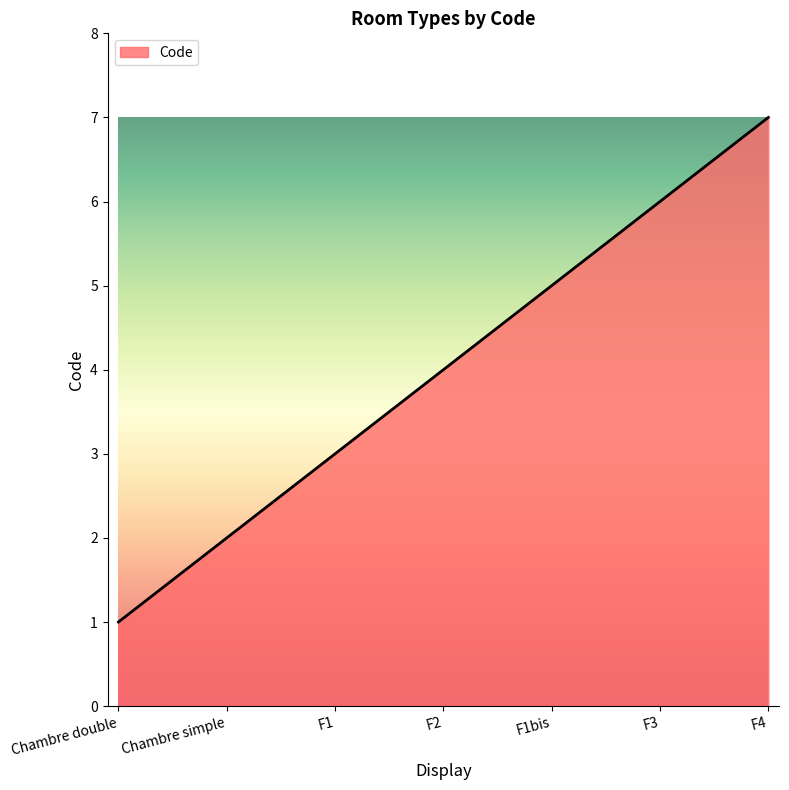

What position from the left is F1?

3